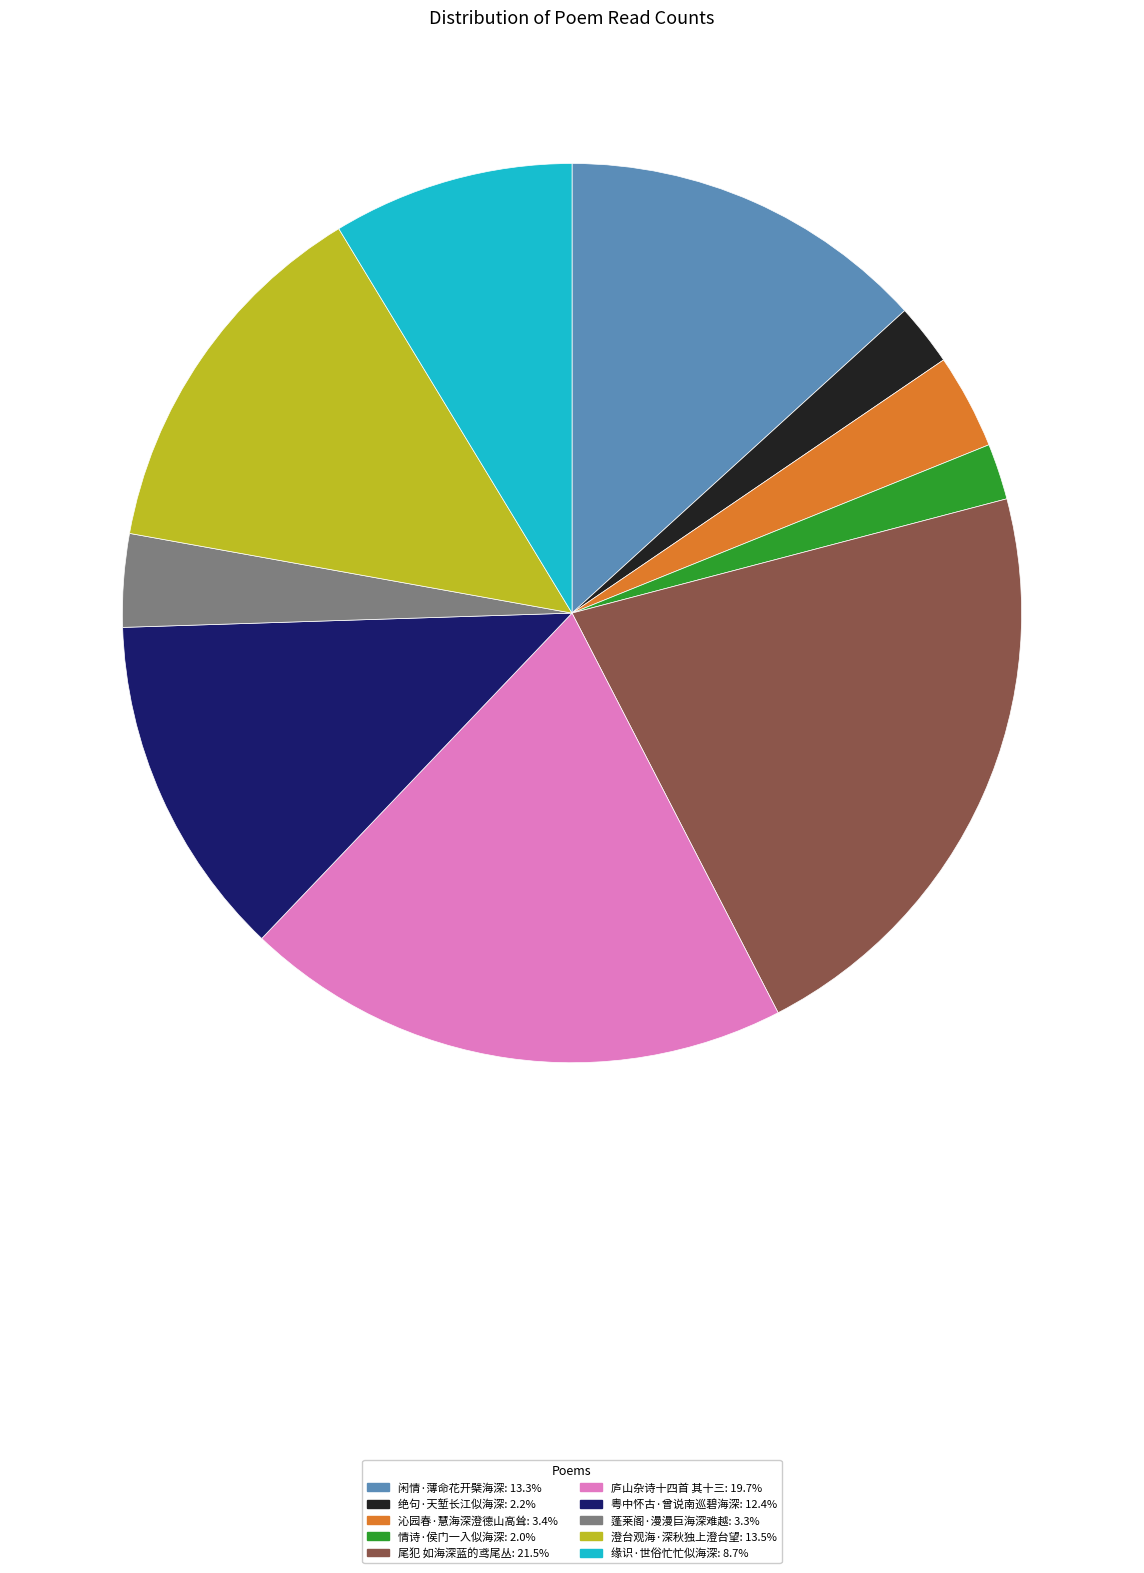

Do 沁园春·慧海深澄德山高耸 and 庐山杂诗十四首 其十三 together represent more than half of the pie?

No